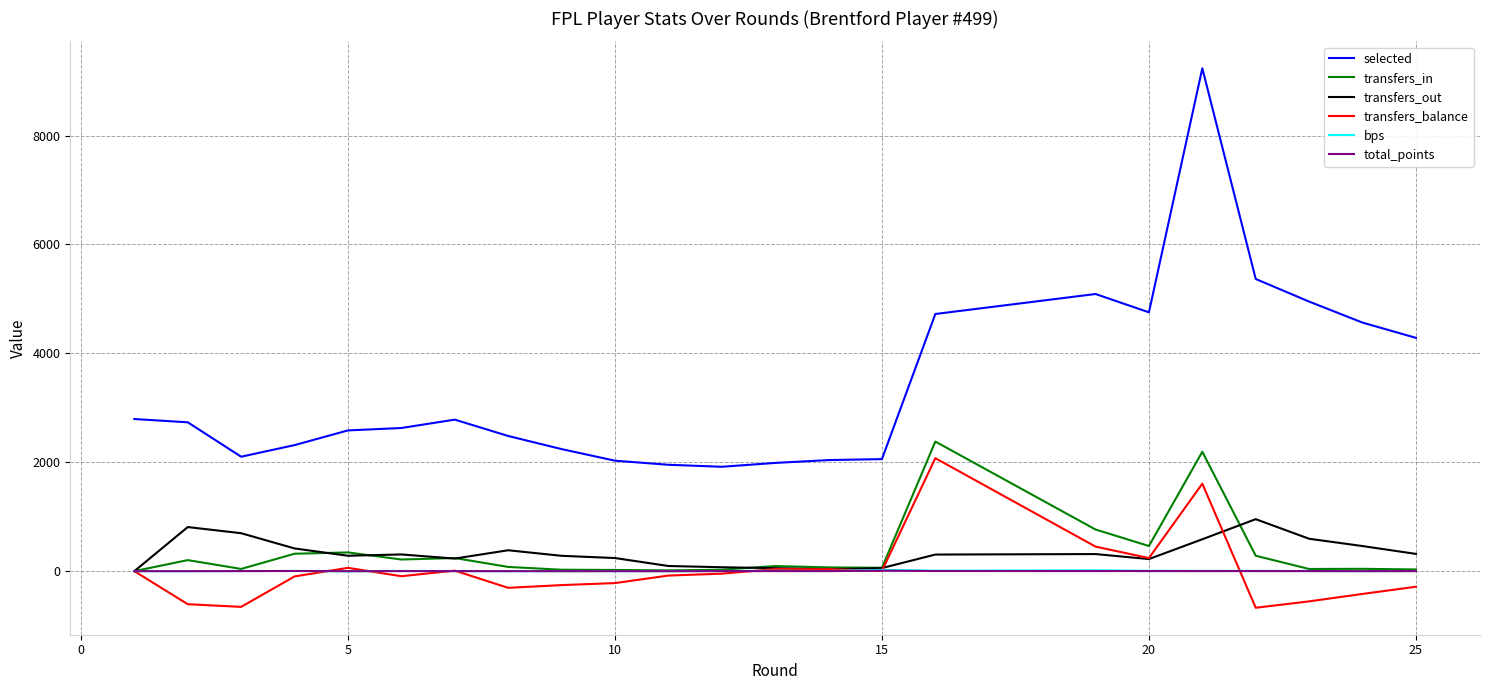

How many times do bps and total_points cross each other?

2